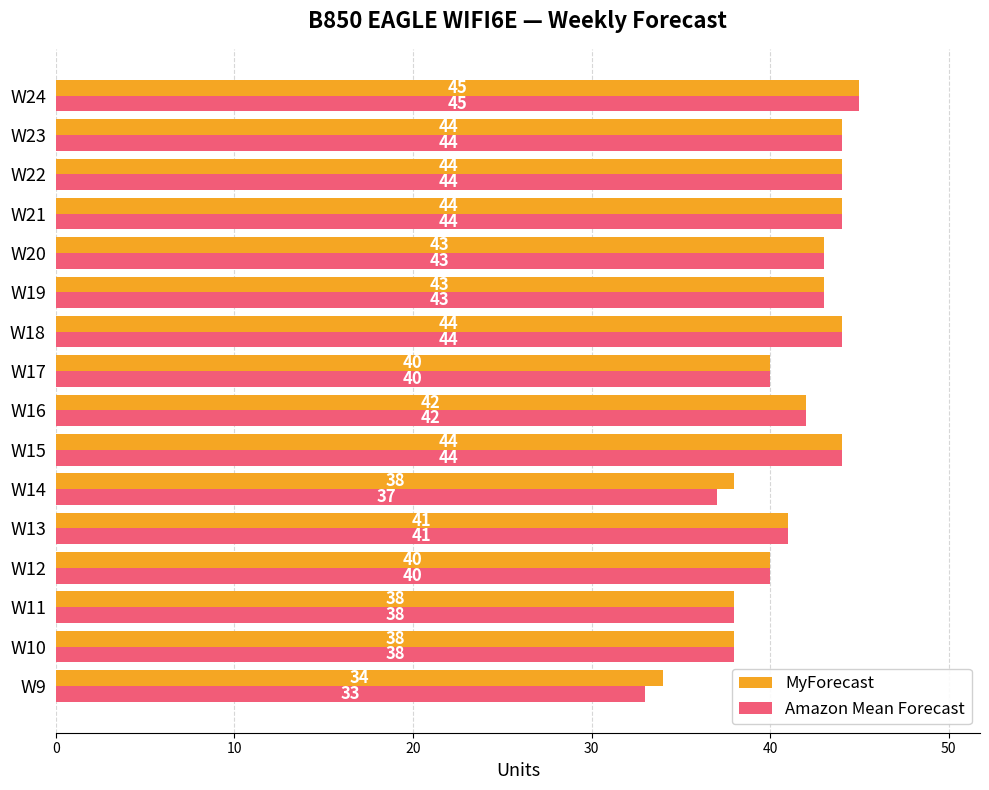

What is the lowest value of the Amazon Mean Forecast series?

33